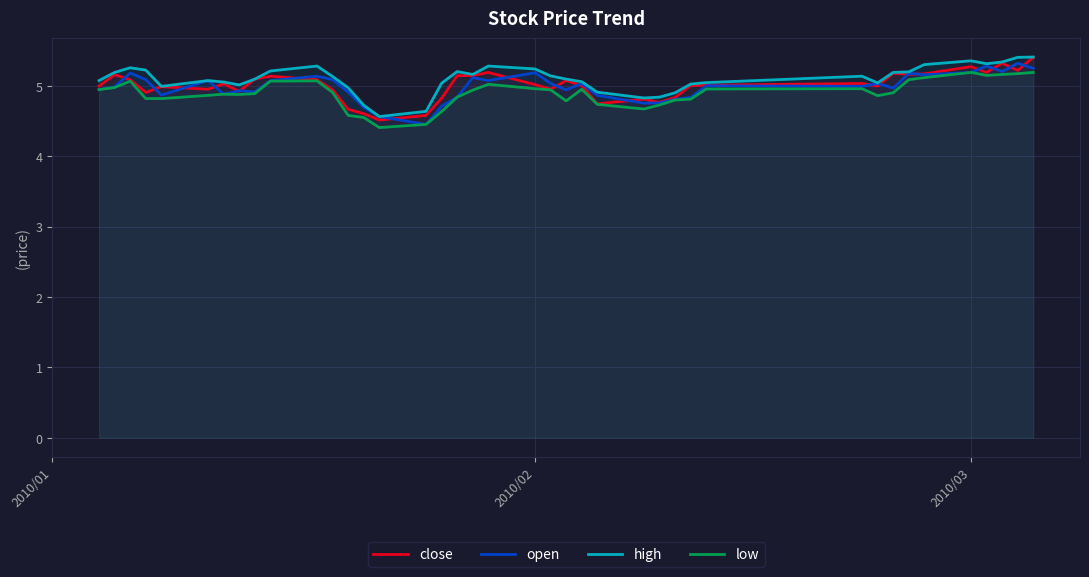

What is the smallest value displayed?

4.4